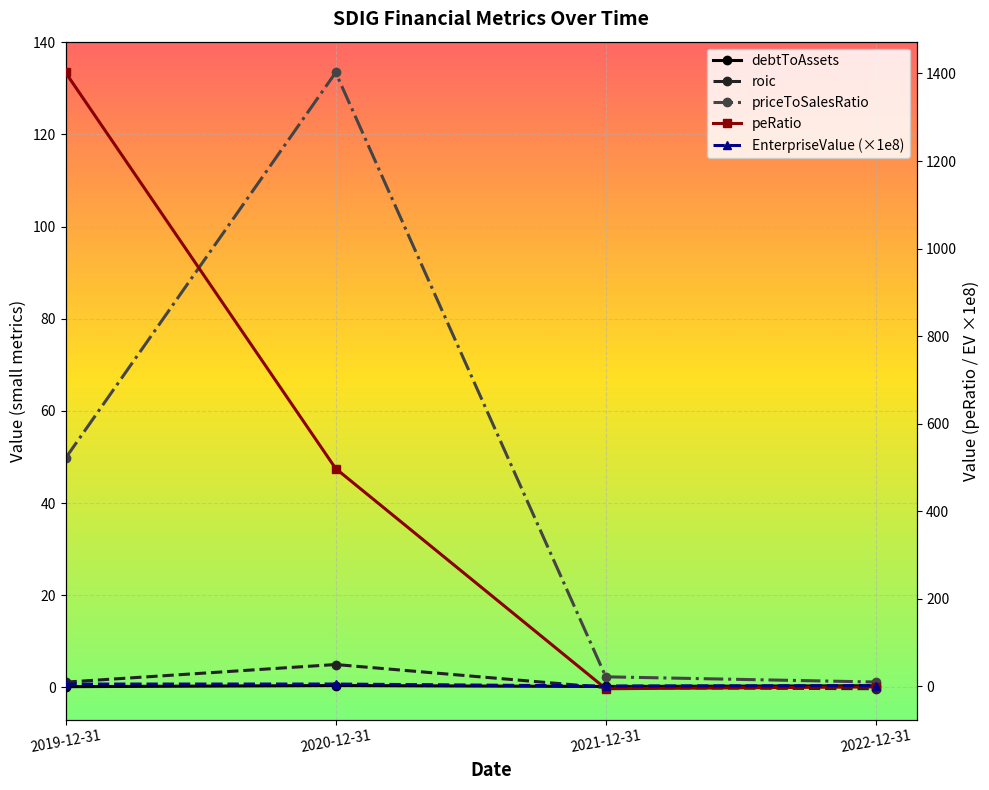

What is the total value across all series at 2022-12-31?

2.2